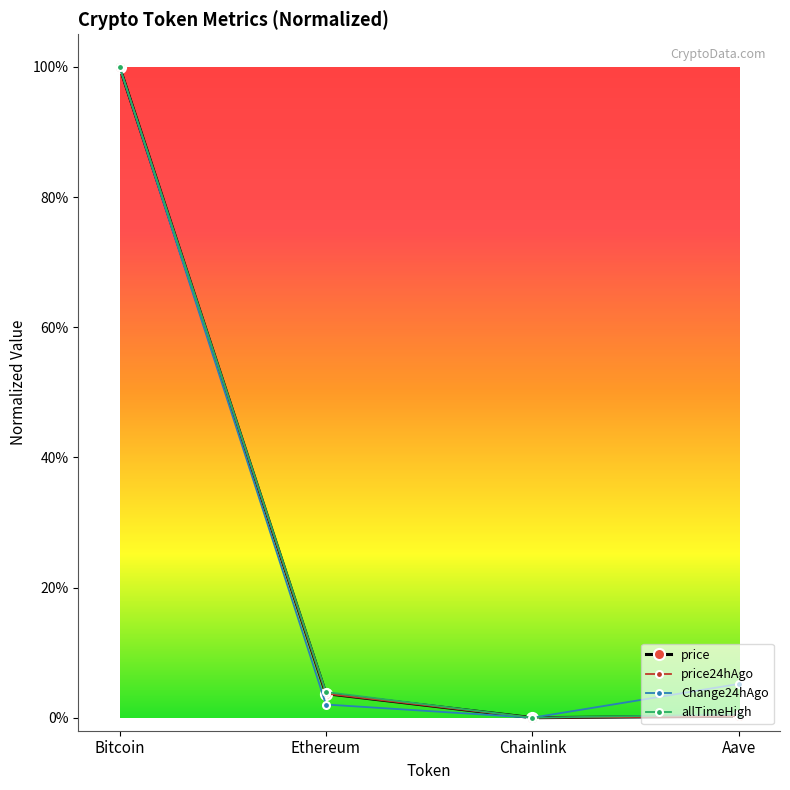

Is this an area chart (filled region under the line)?

No